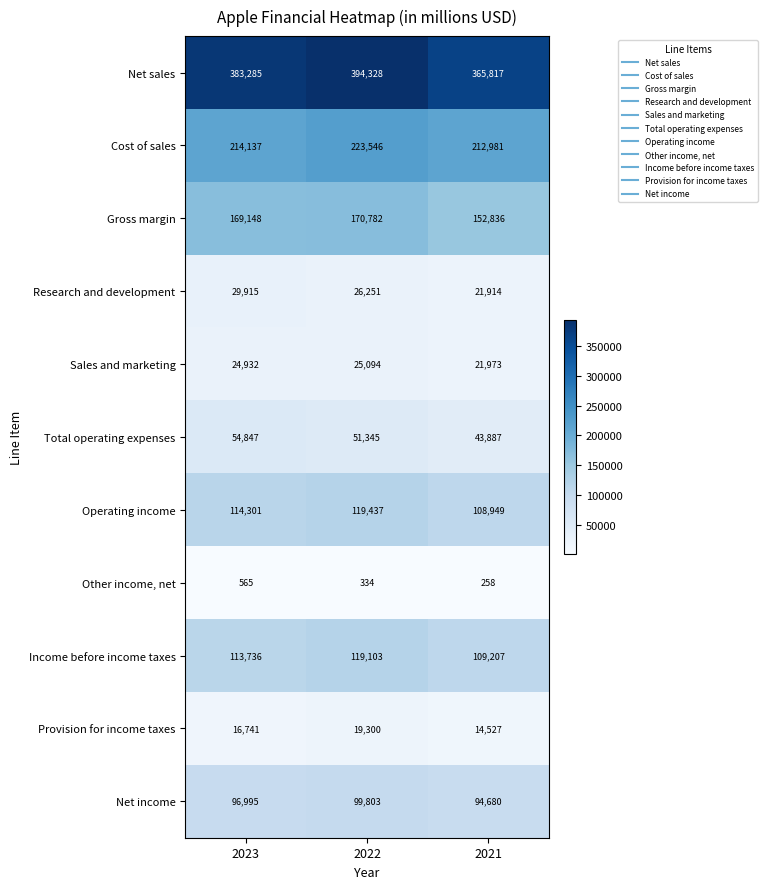

How many distinct data groups are displayed?

11